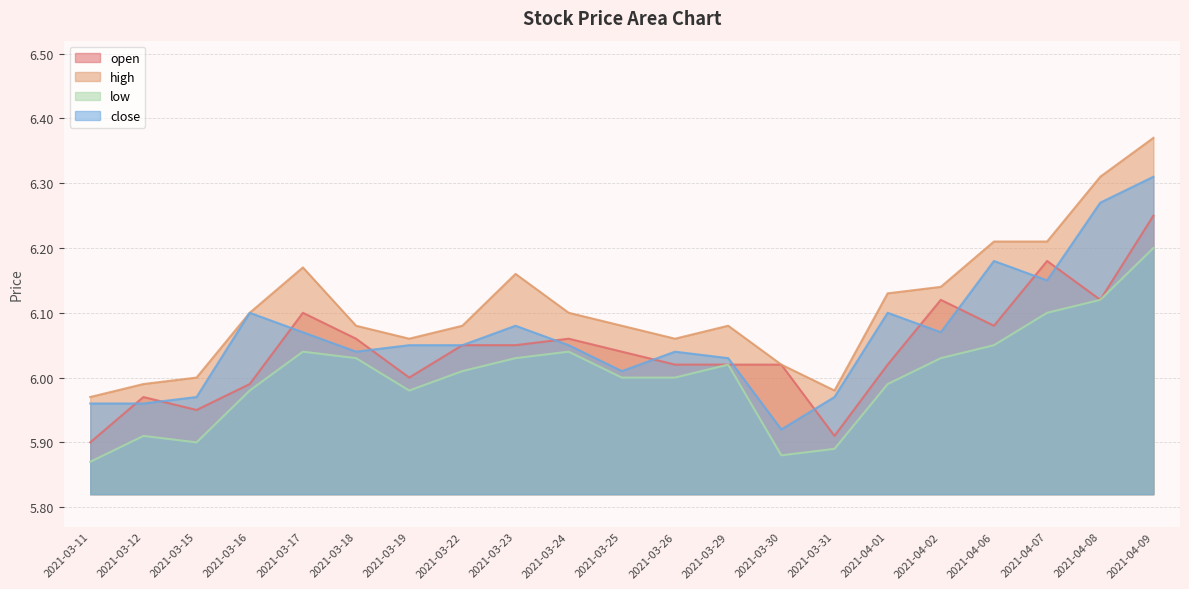

True or false: low has more than 2 points higher than both neighbors.

True